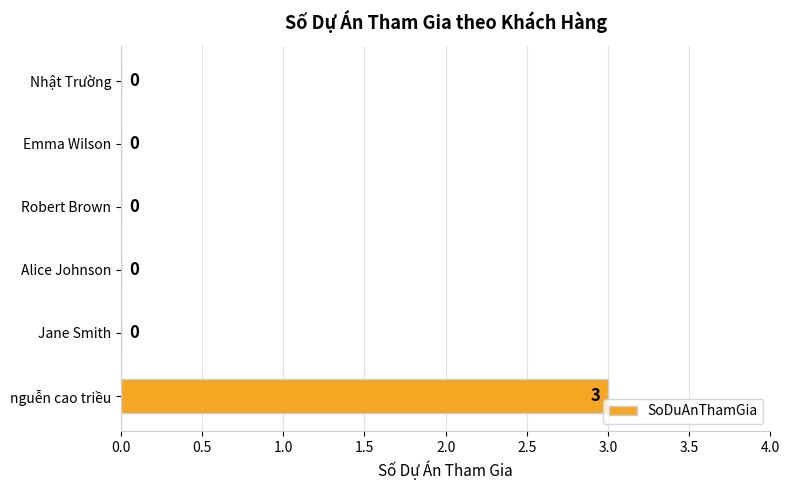

How many data points are above 0?

1